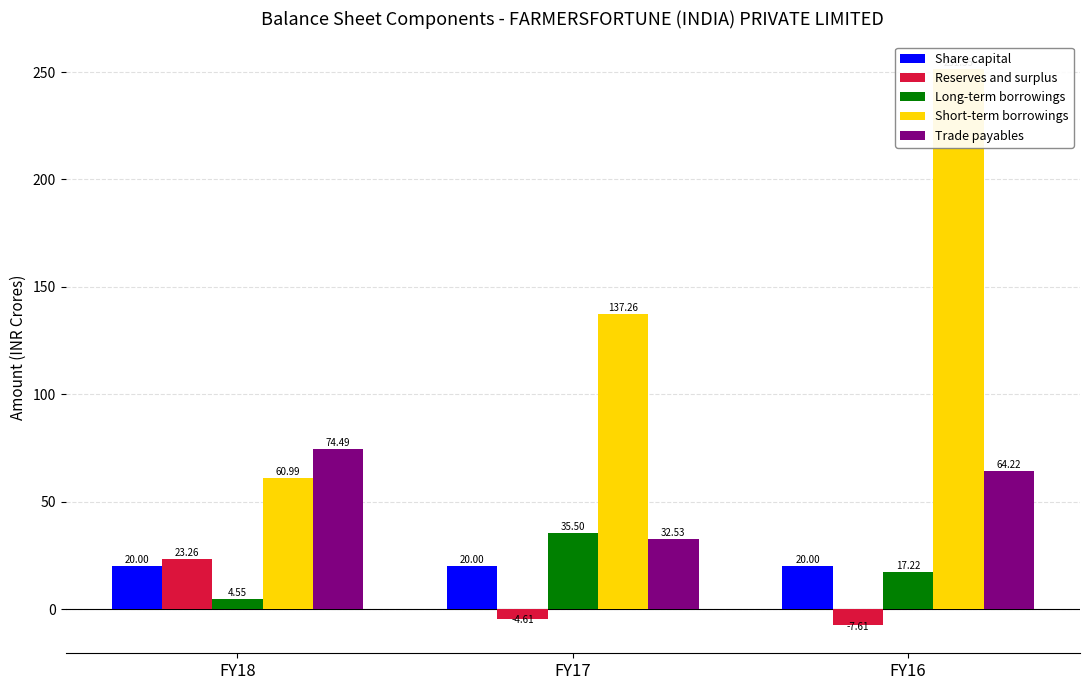

What is the sum of all Long-term borrowings values?

57.3